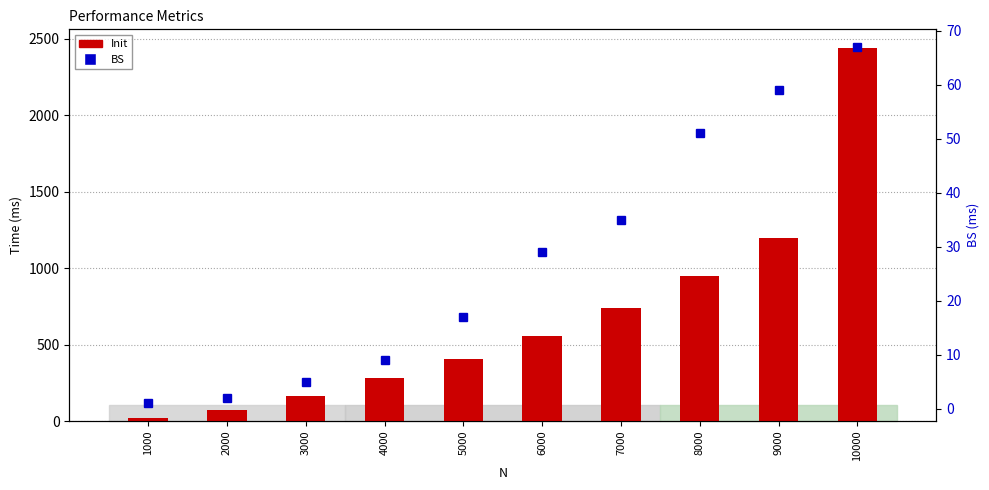

Which label corresponds to the largest value in the chart?

10000